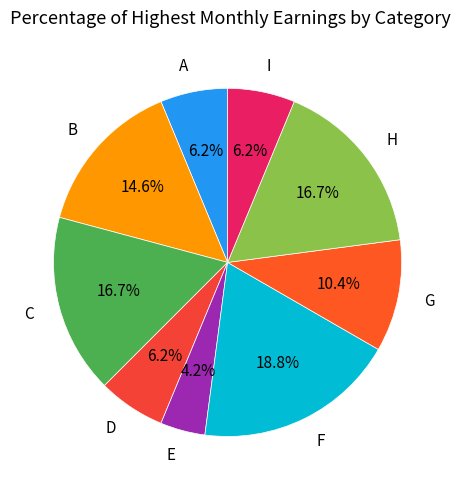

Is it true that G is 1% of the pie?

False